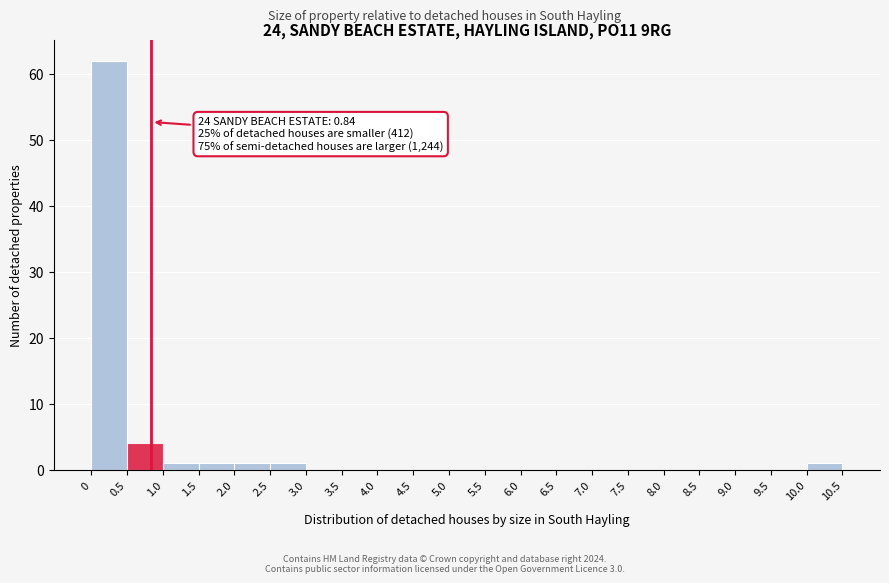

Over which range of the x-axis is the bar tallest?

0 to 0.5